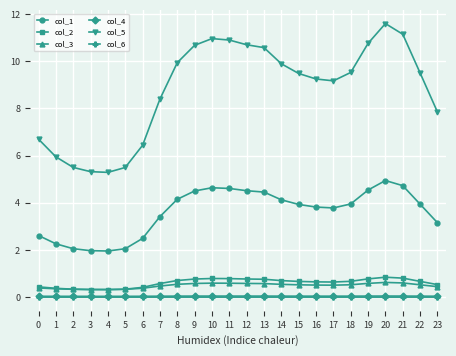

Which label corresponds to the largest value in the chart?

20